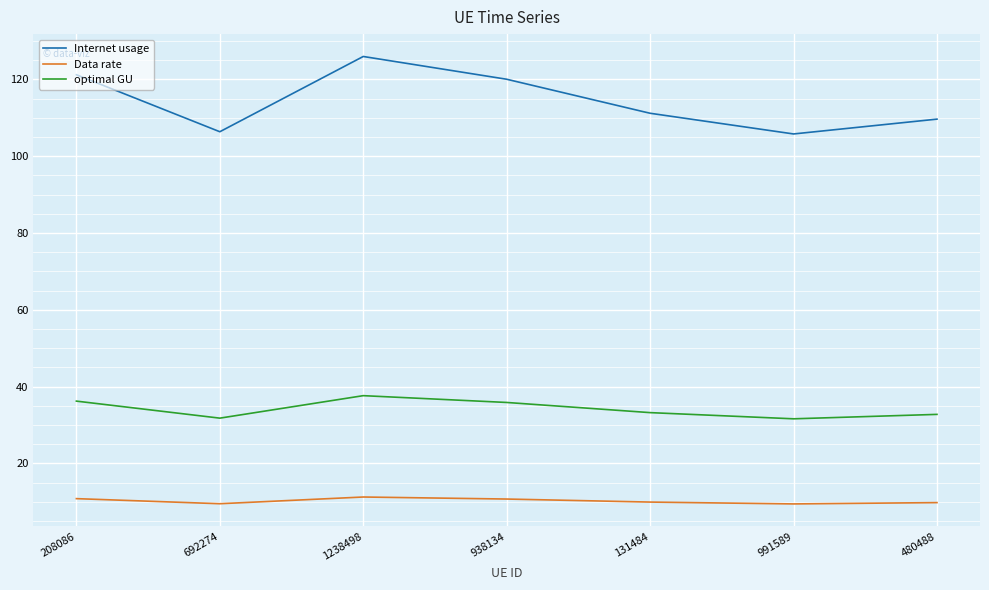

True or false: optimal GU and Data rate intersect in this chart.

False